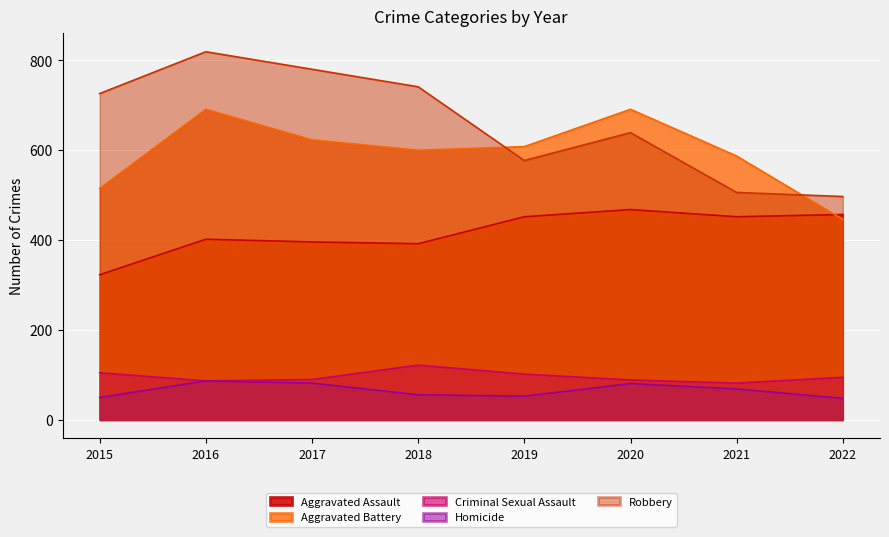

Which series has the largest total across all categories?

Robbery